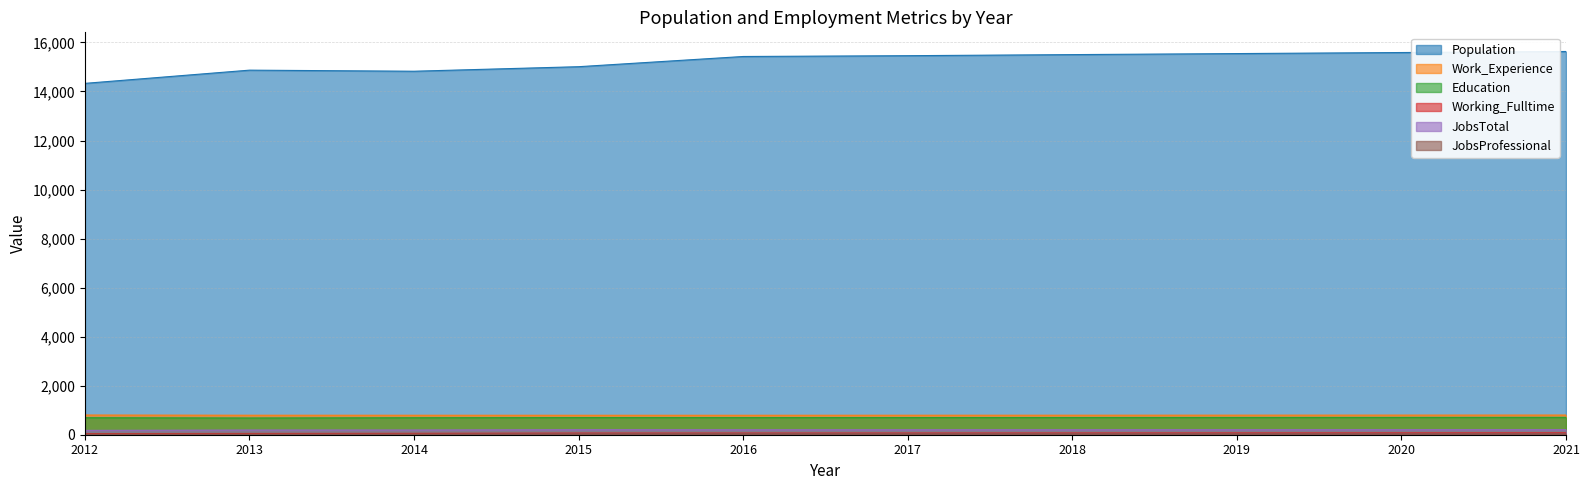

What is the difference between the highest and lowest values at 2012?

14307